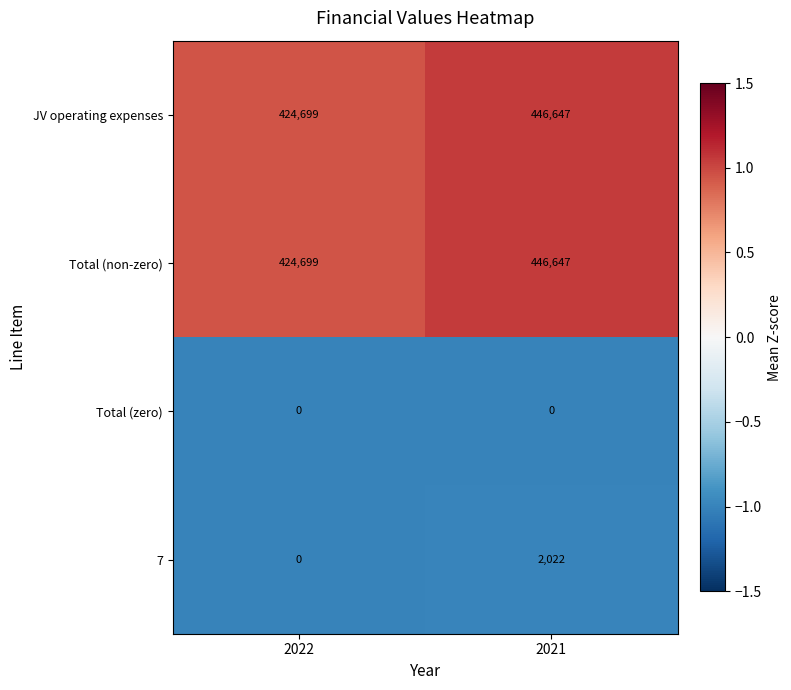

What is the difference between the highest and lowest values at 2021?

446647